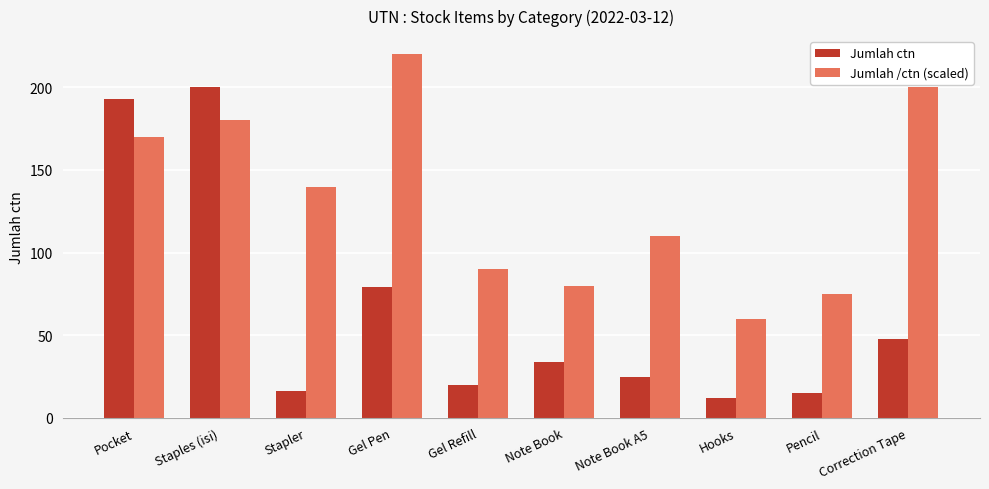

List the labels in order of Jumlah /ctn (scaled) value, smallest first.

Hooks, Pencil, Note Book, Gel Refill, Note Book A5, Stapler, Pocket, Staples (isi), Correction Tape, Gel Pen